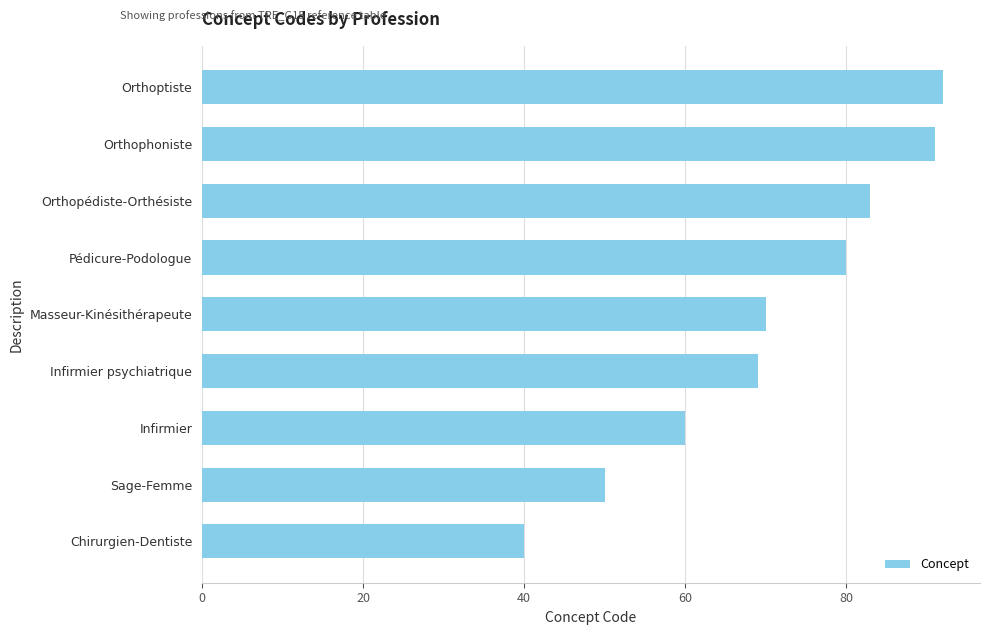

Which label corresponds to the smallest value in the chart?

Chirurgien-Dentiste